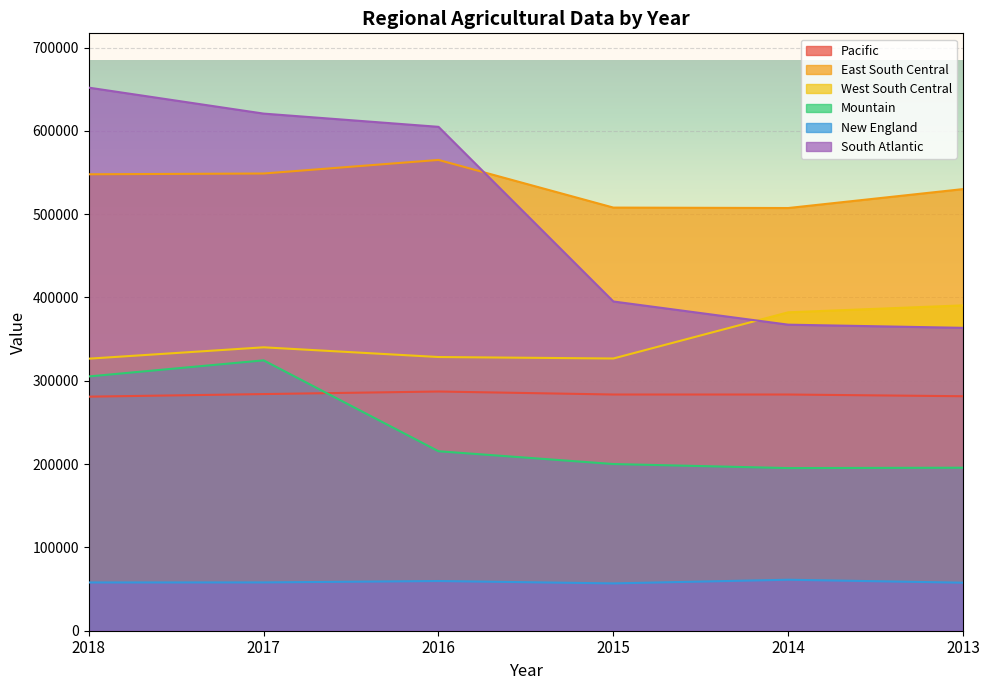

At 2015, list the series in order from smallest to largest.

New England, Mountain, Pacific, West South Central, South Atlantic, East South Central